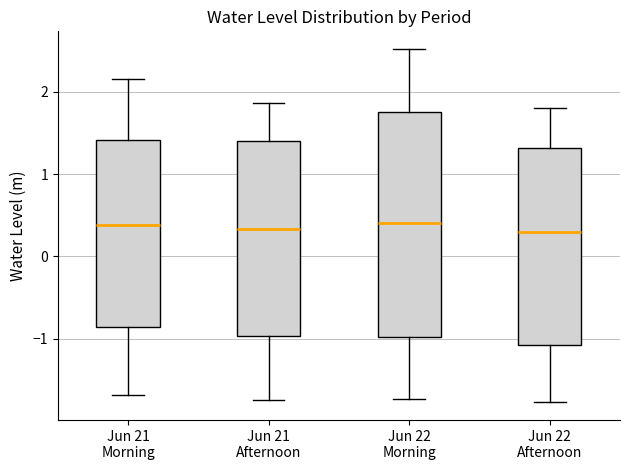

Reading left to right, read every box against the y-axis: the position of its median line, the range the box covers, and the ends of its whiskers. The values are not printed on the chart, so give them approximately, as read against the axis.

Jun 21 Morning: median 0.4, box -0.9 to 1.4, whiskers -1.7 to 2.2
Jun 21 Afternoon: median 0.3, box -1.0 to 1.4, whiskers -1.8 to 1.9
Jun 22 Morning: median 0.4, box -1.0 to 1.8, whiskers -1.7 to 2.5
Jun 22 Afternoon: median 0.3, box -1.1 to 1.3, whiskers -1.8 to 1.8